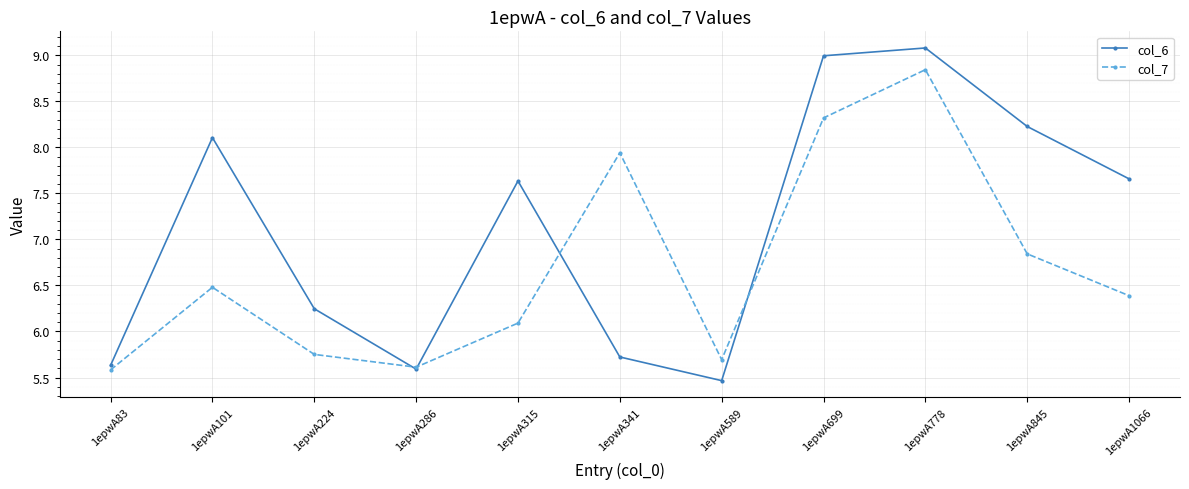

List the series in order of their peak value, lowest first.

col_7, col_6